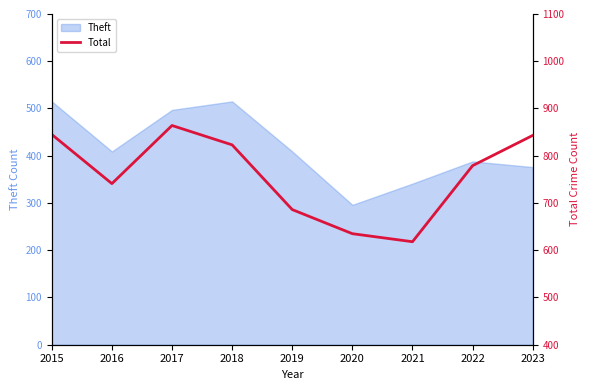

What is the value of the 1st point from the left?

845